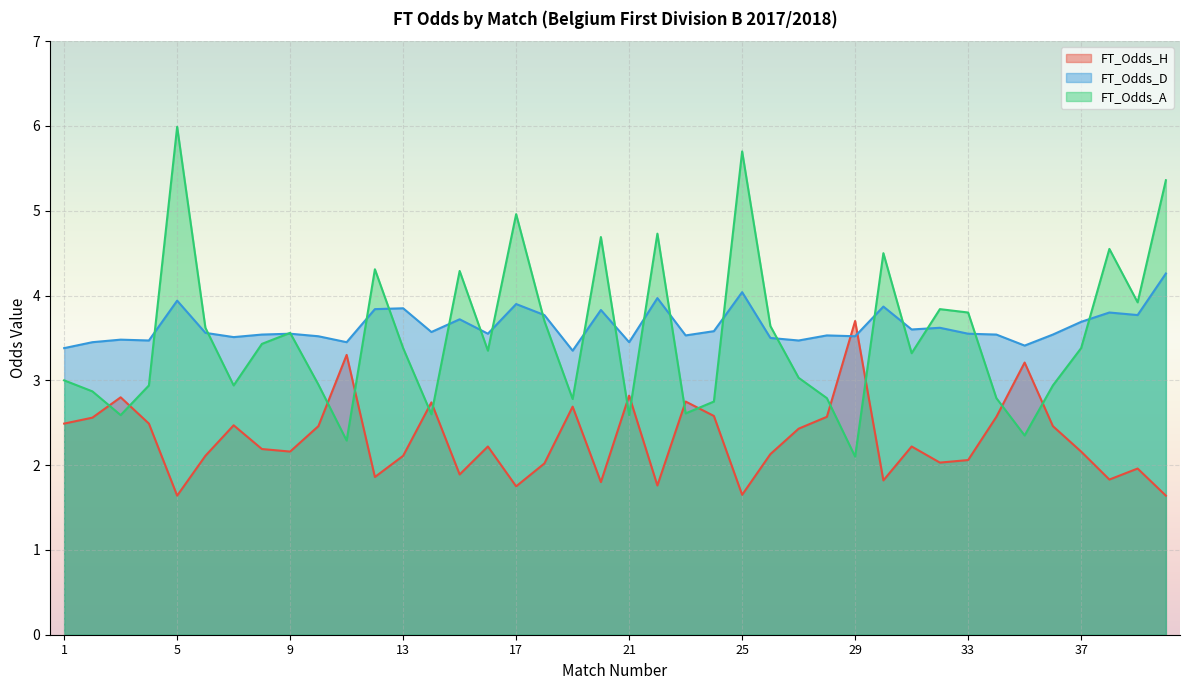

True or false: FT_Odds_A and FT_Odds_H cross at least once.

True